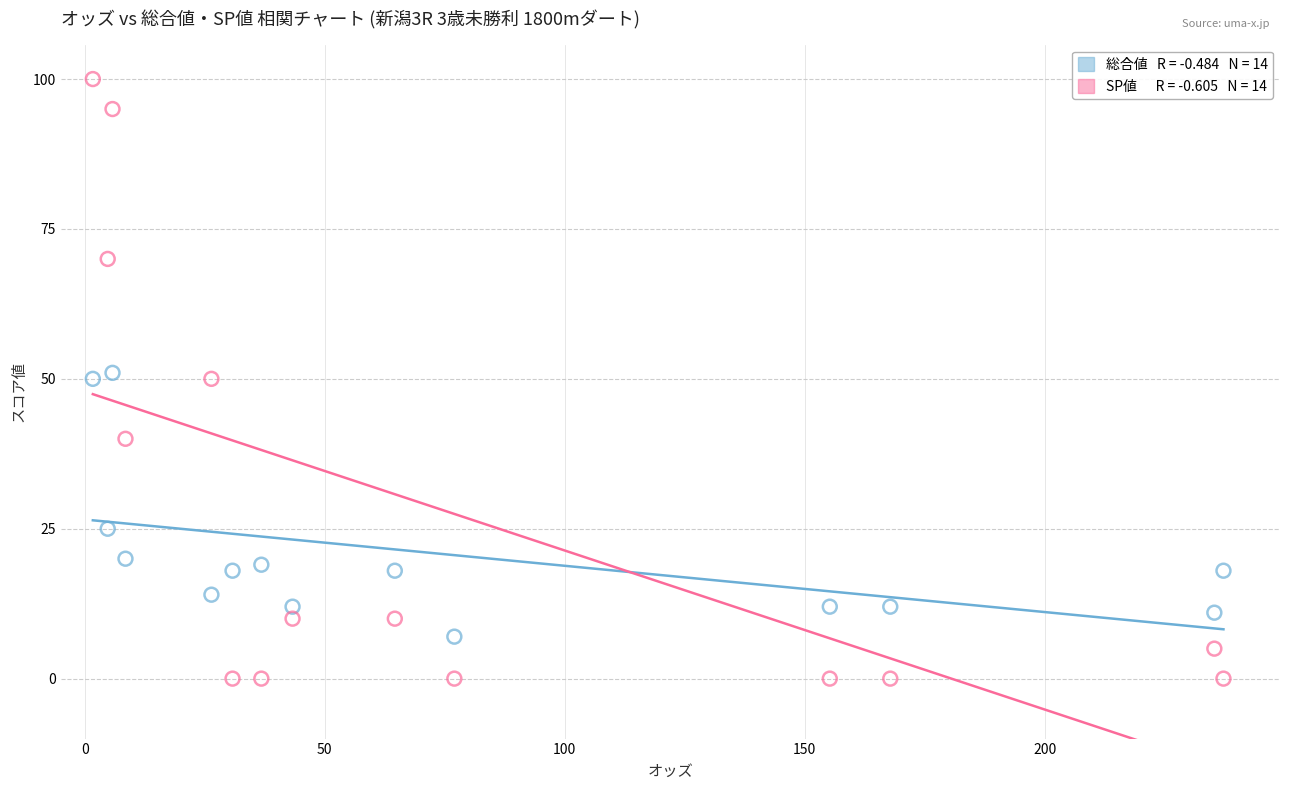

Across all data points, what is the range of Y values (max minus min)?

100